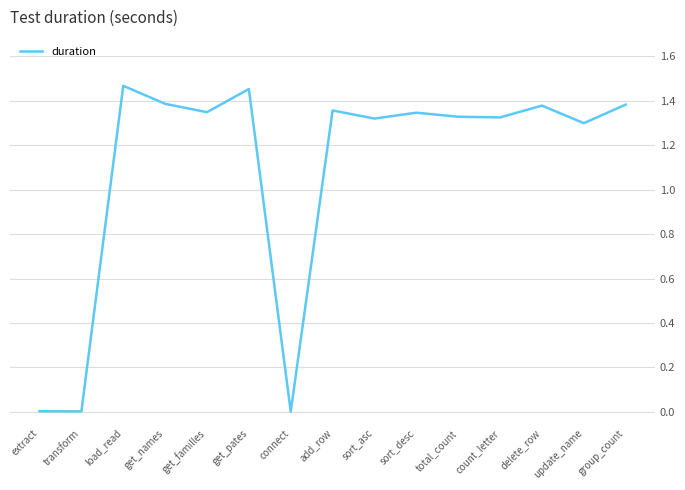

At which label does the data first exceed 1?

load_read